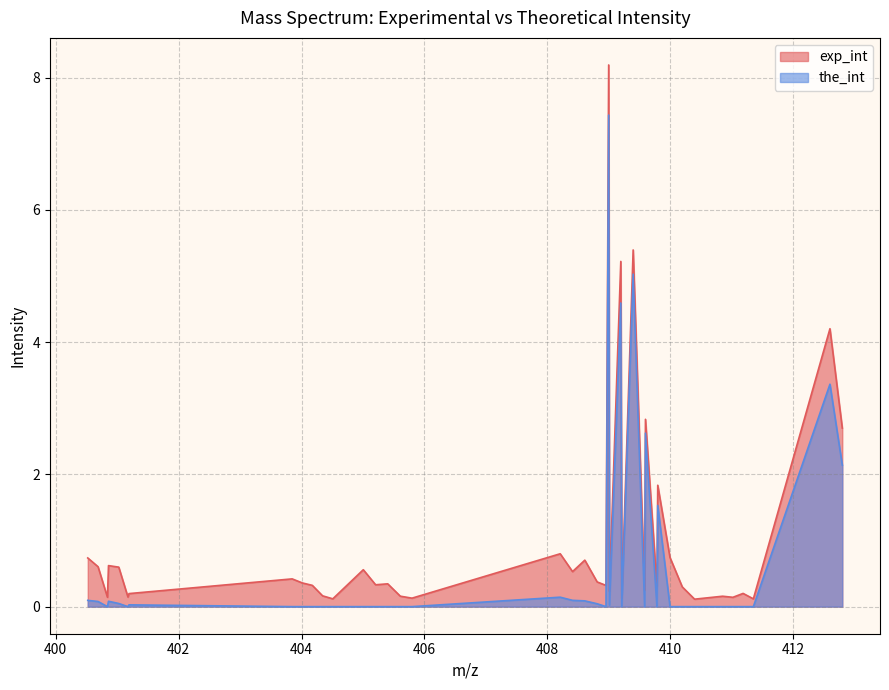

What is the sum of all the_int values?

27.4